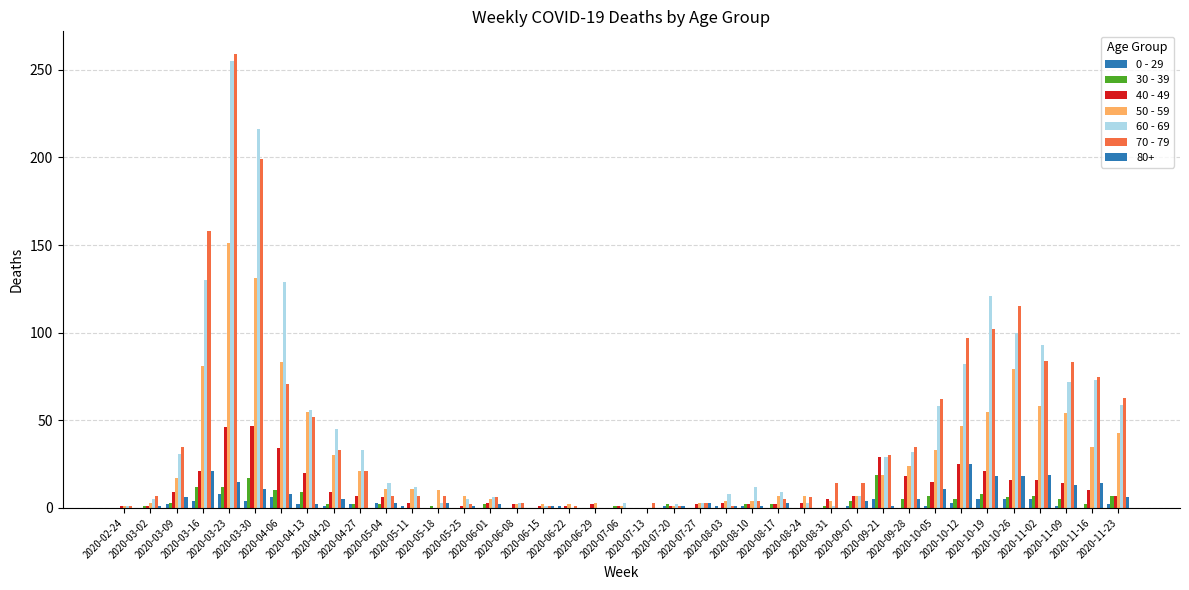

Count the number of data series in this chart.

7